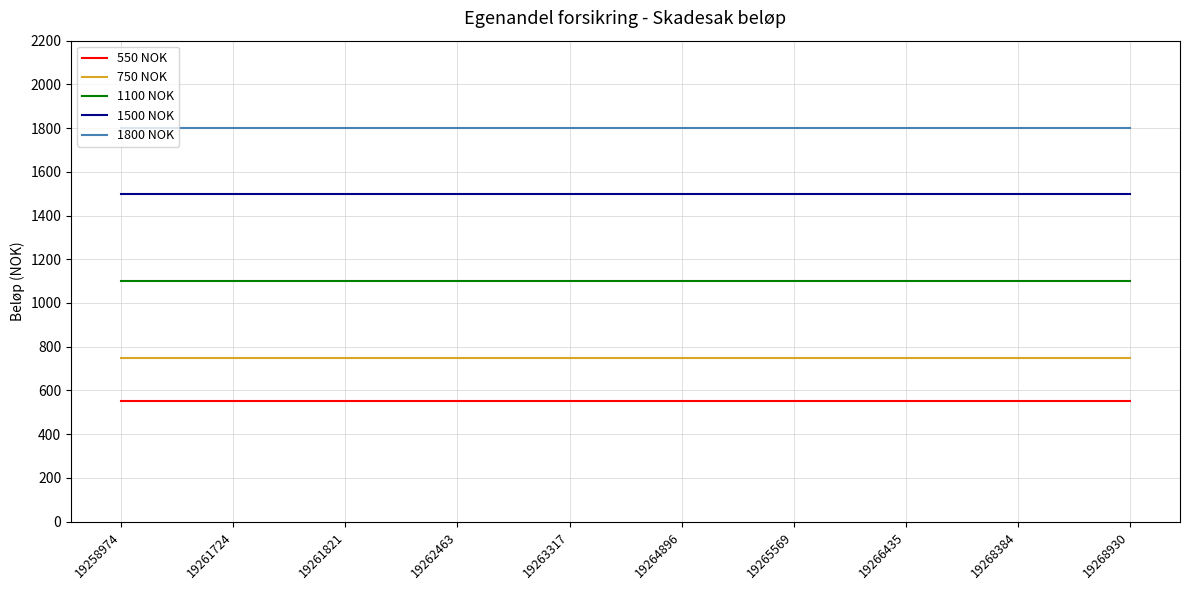

Is it true that 750 NOK equals 750 at 19263317?

True